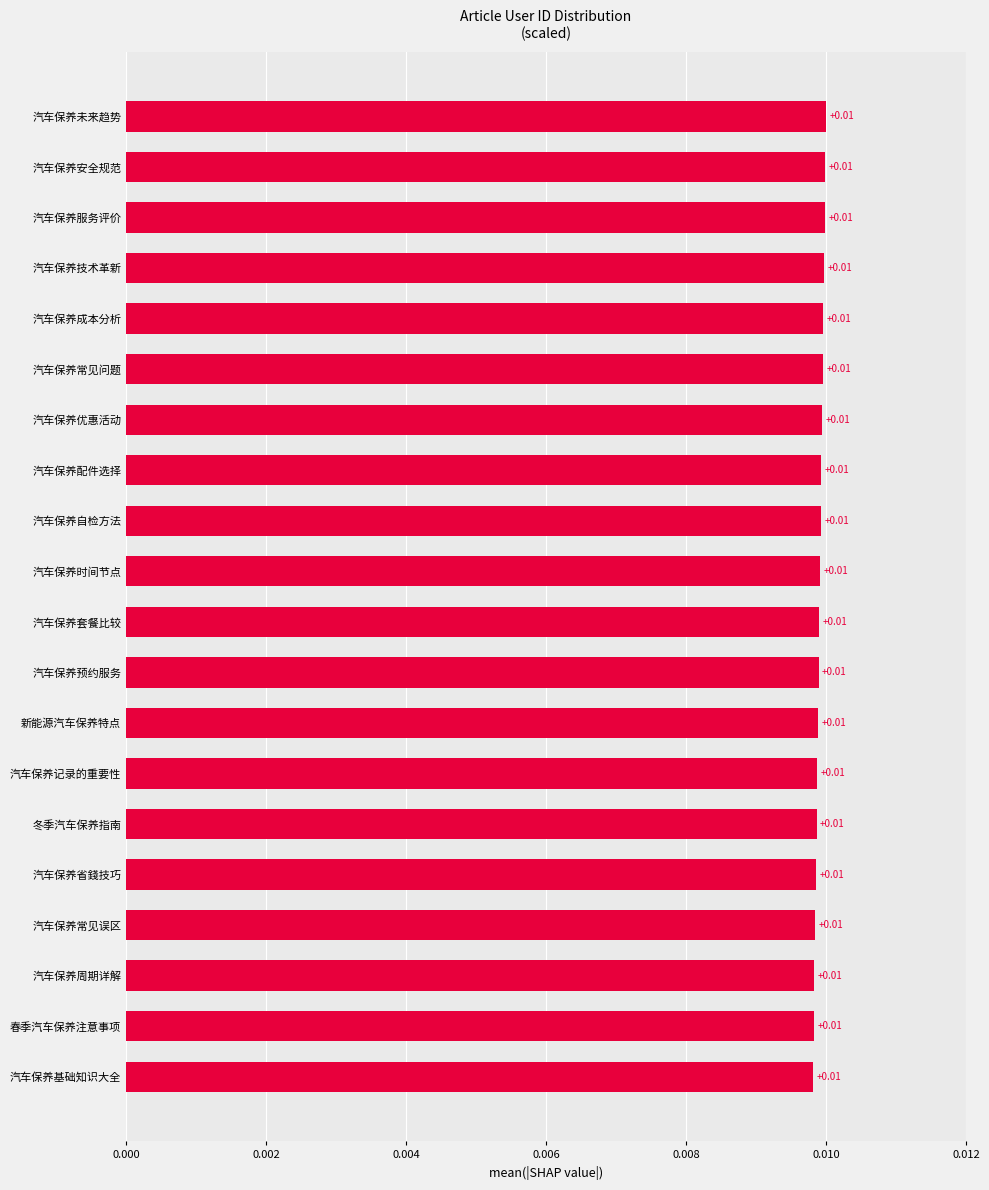

What is the label of the 11th bar from the top?

汽车保养套餐比较